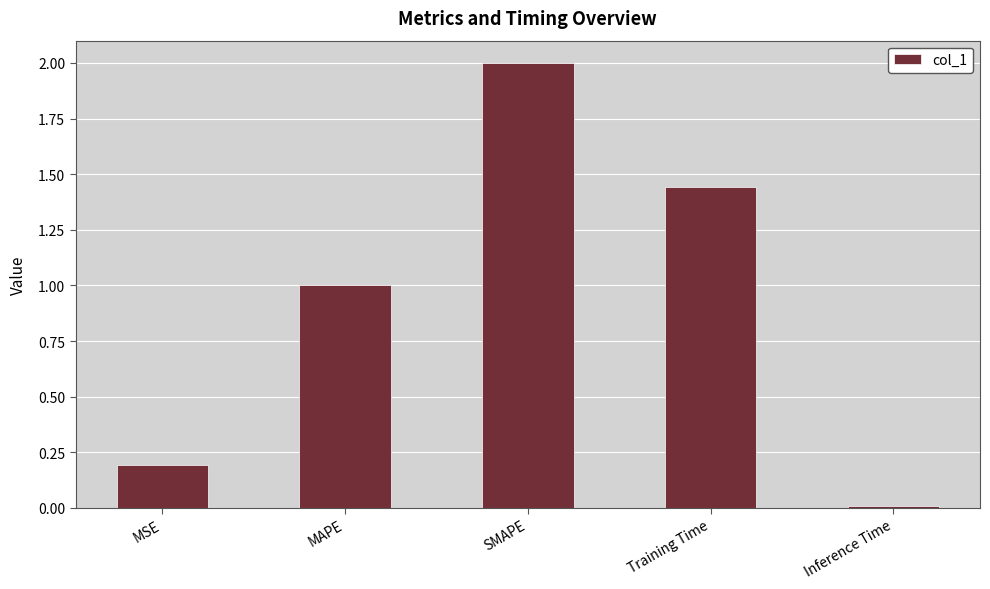

What is the difference between the maximum and minimum values?

2.0